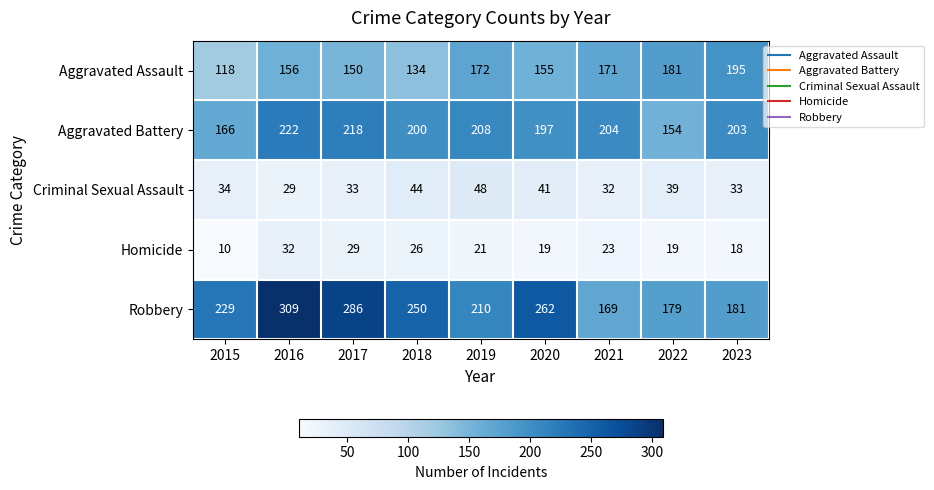

How many series are shown in this chart?

5